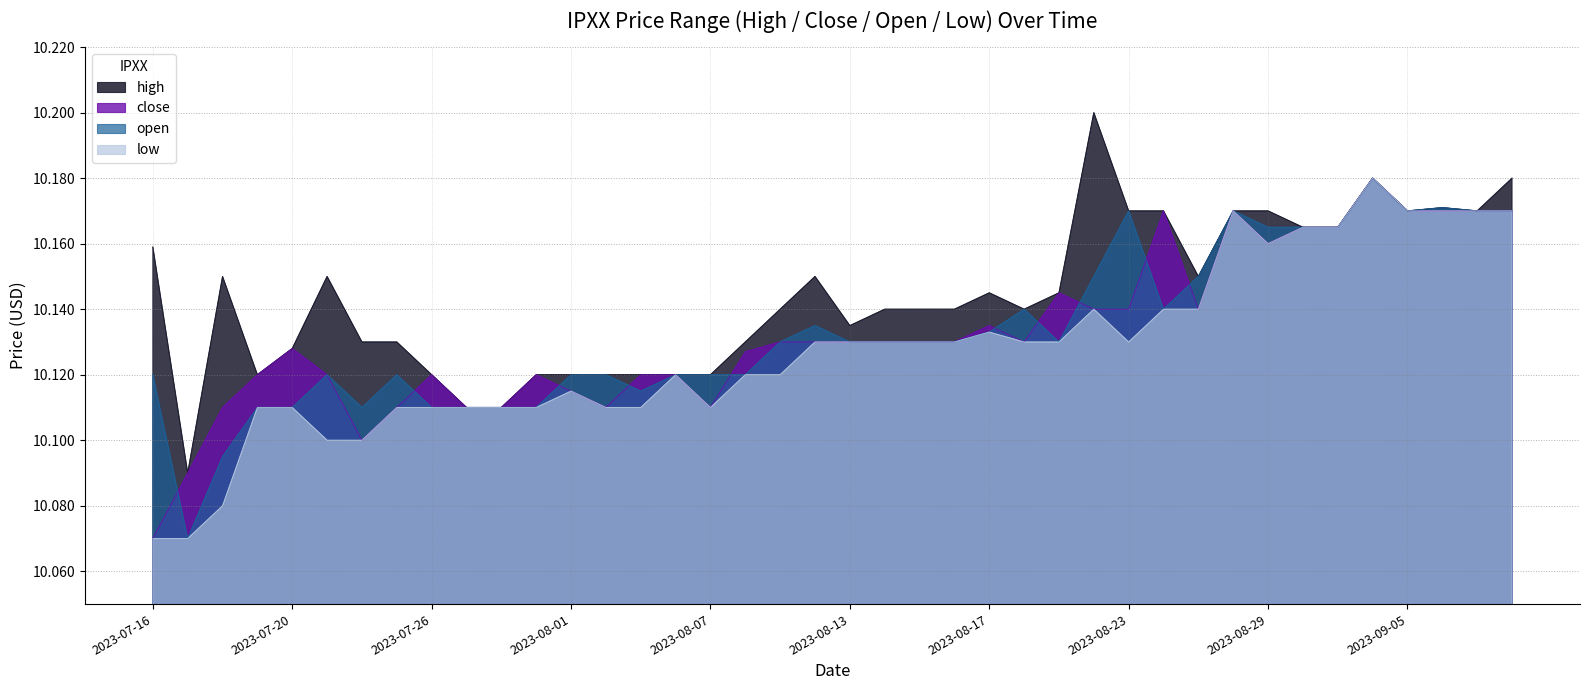

How many lines are shown in the chart?

4